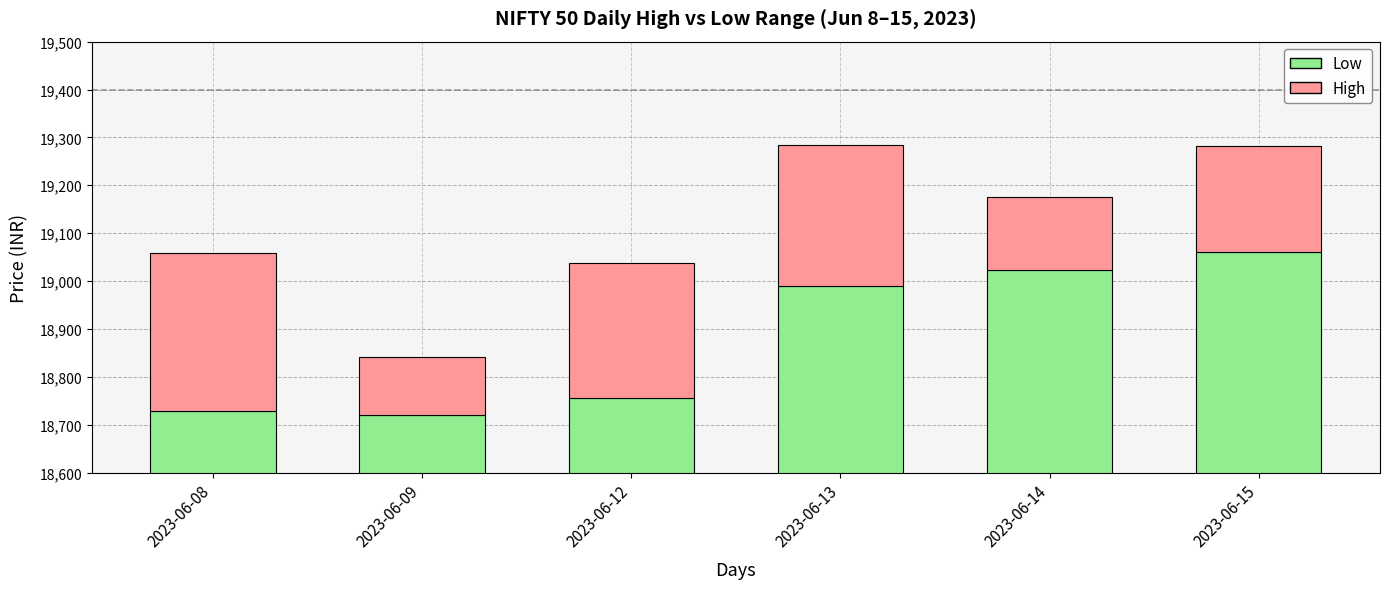

What is the total value across all series at 2023-06-13?

19284.8